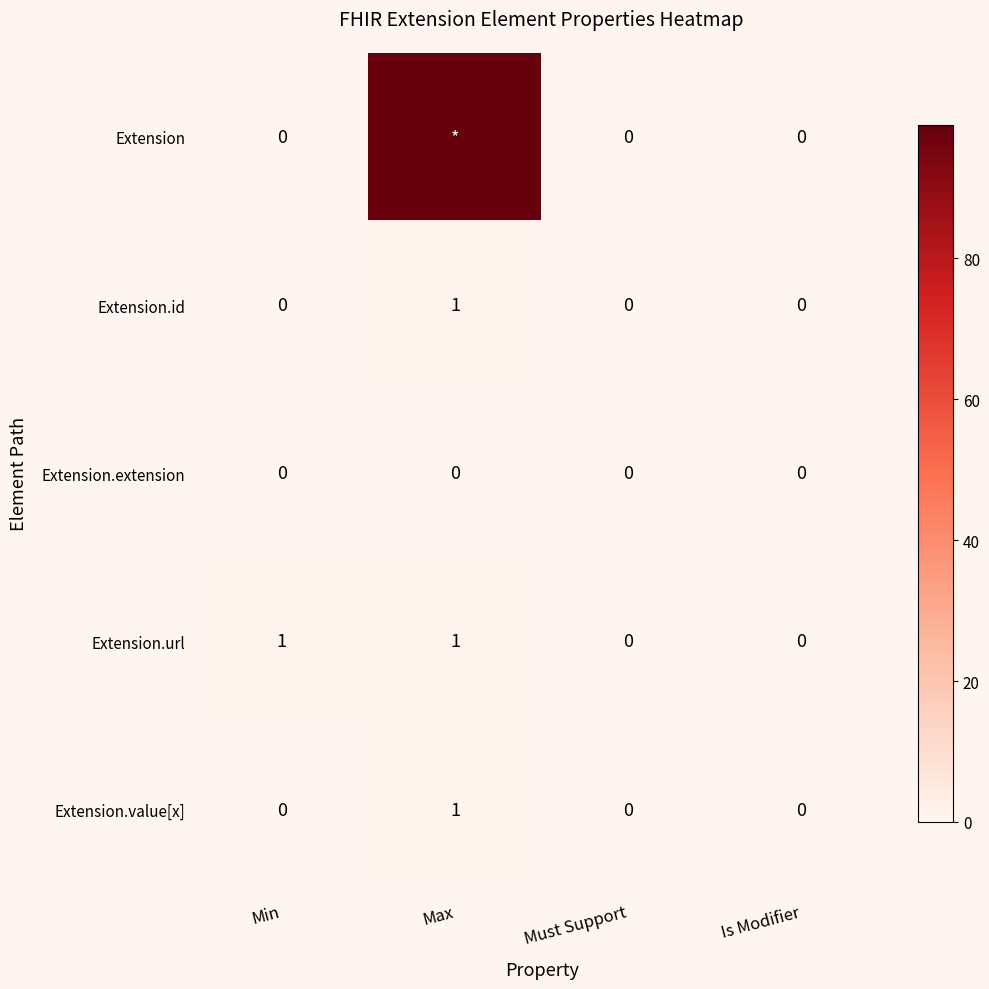

Which category has the highest value in the Extension.value[x] series?

Max